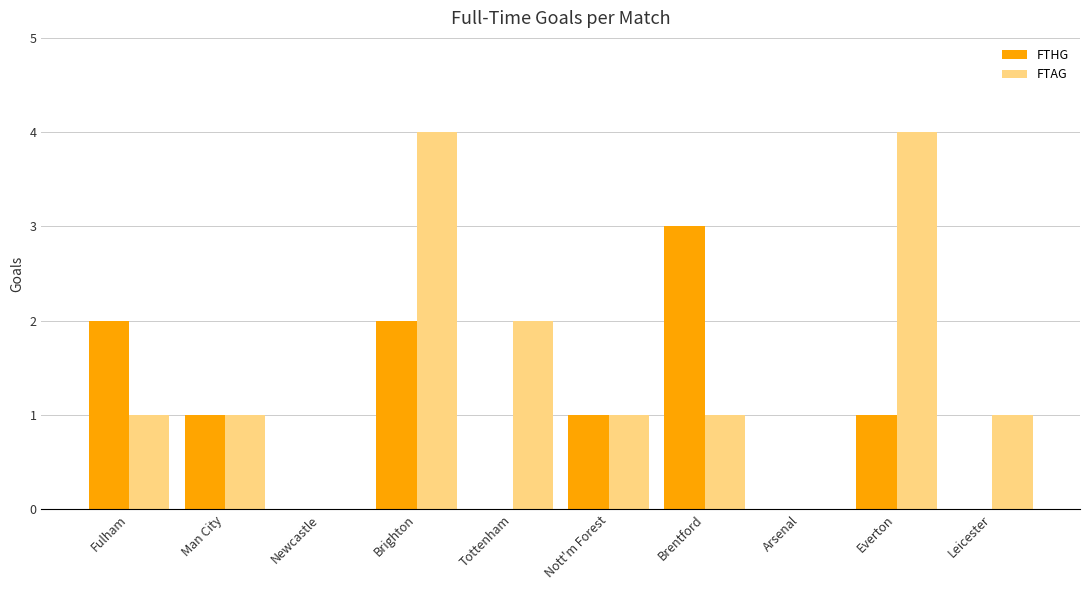

Between Man City and Brentford, which series saw the biggest shift?

FTHG